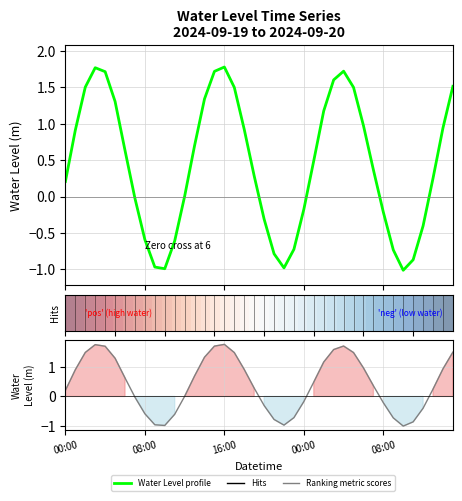

Which series has the widest spread of values?

Water Level profile